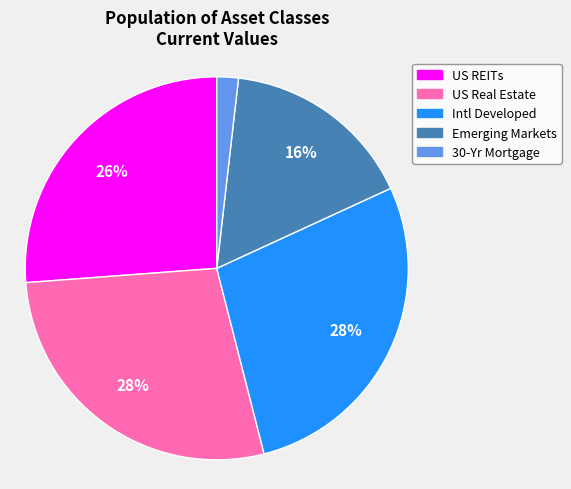

To the nearest percent, what percentage of the pie is US Real Estate?

28%